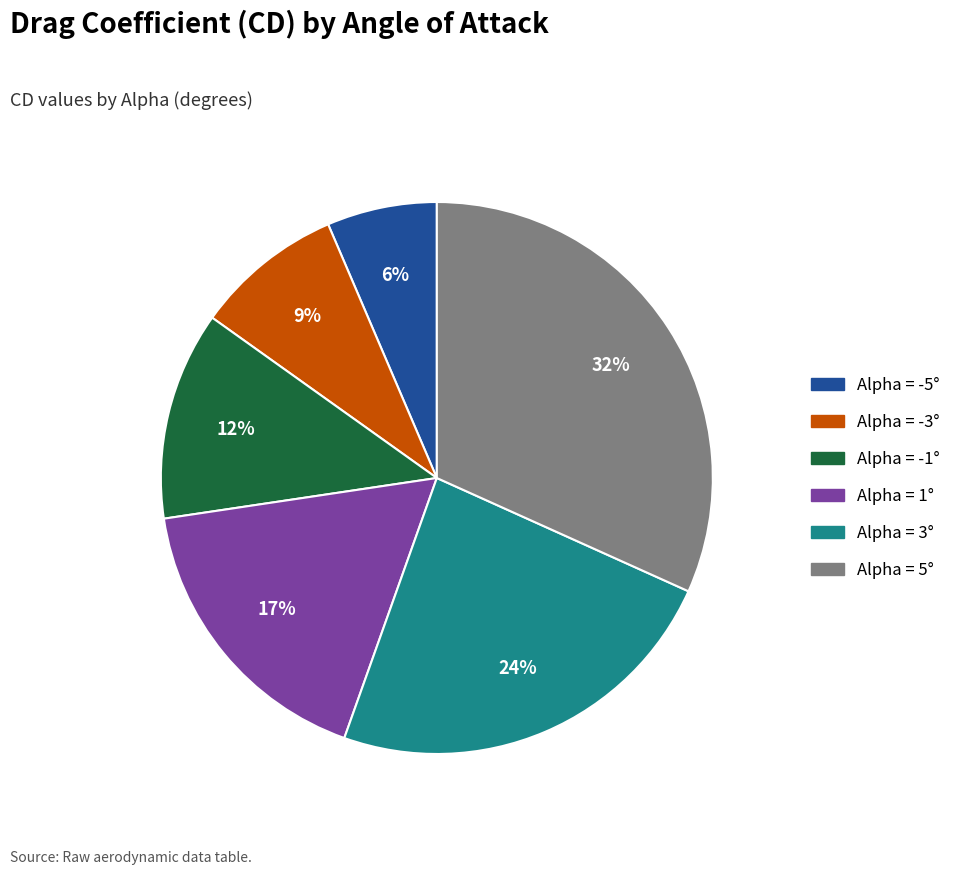

How many segments does this pie chart have?

6